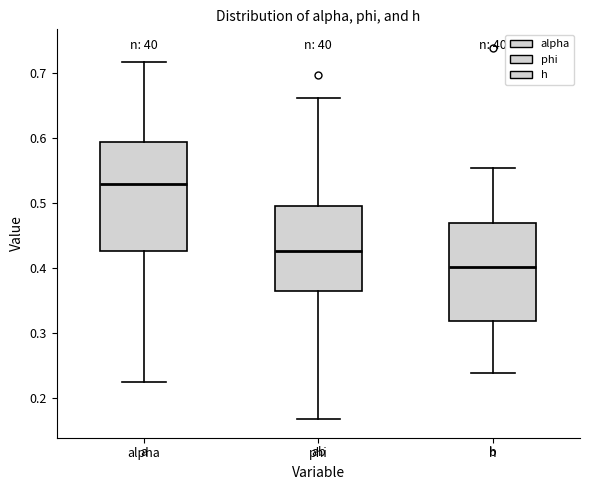

Which box has the highest median line?

alpha